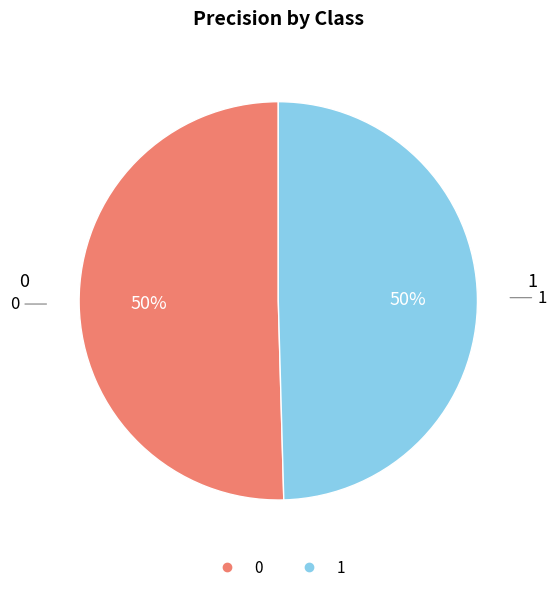

The 0 slice represents 57% of the pie. True or false?

False